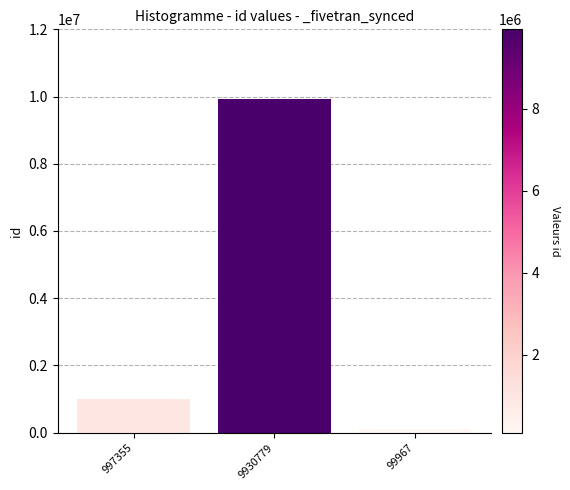

Rank the categories by value from lowest to highest.

99967, 997355, 9930779